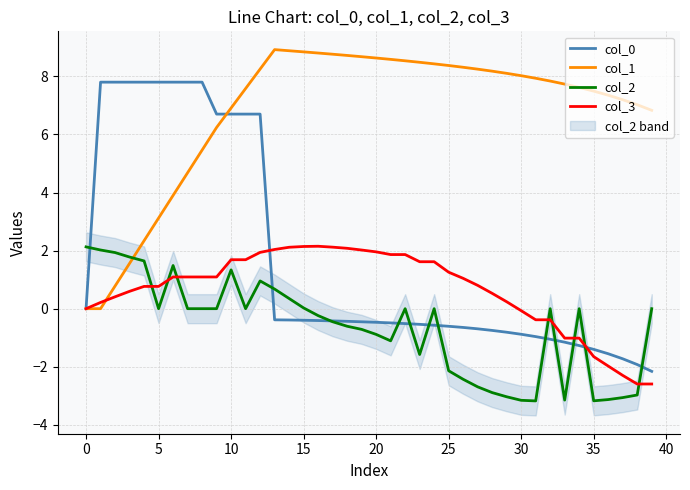

What is the minimum value for col_3?

-2.6